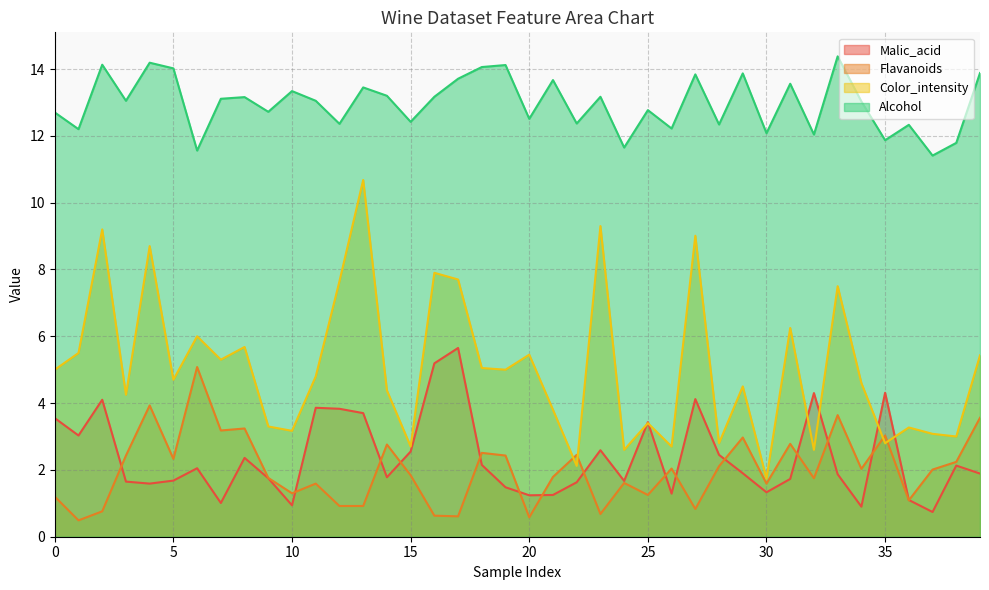

Where is Alcohol nearest to the value 12?

32